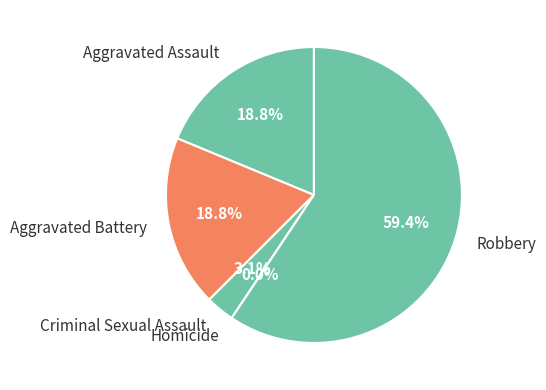

To the nearest percent, what percentage of the pie is Robbery?

59%